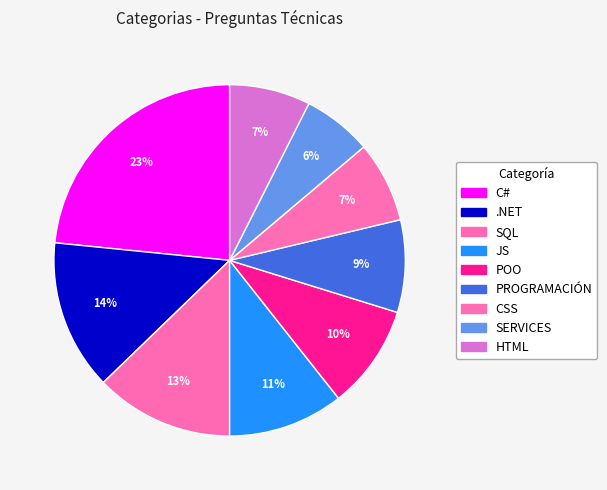

Does JS account for over 50% of the chart?

No